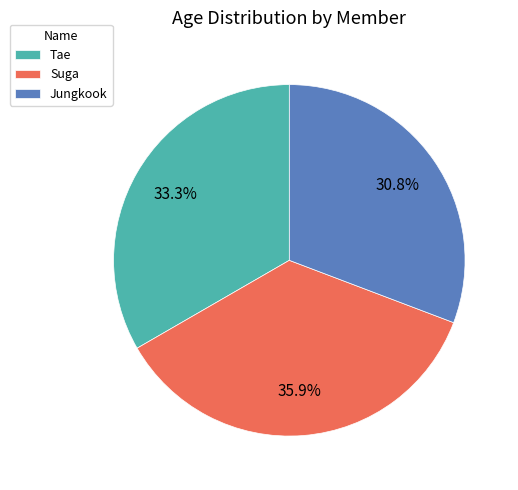

Which slice is the largest?

Suga